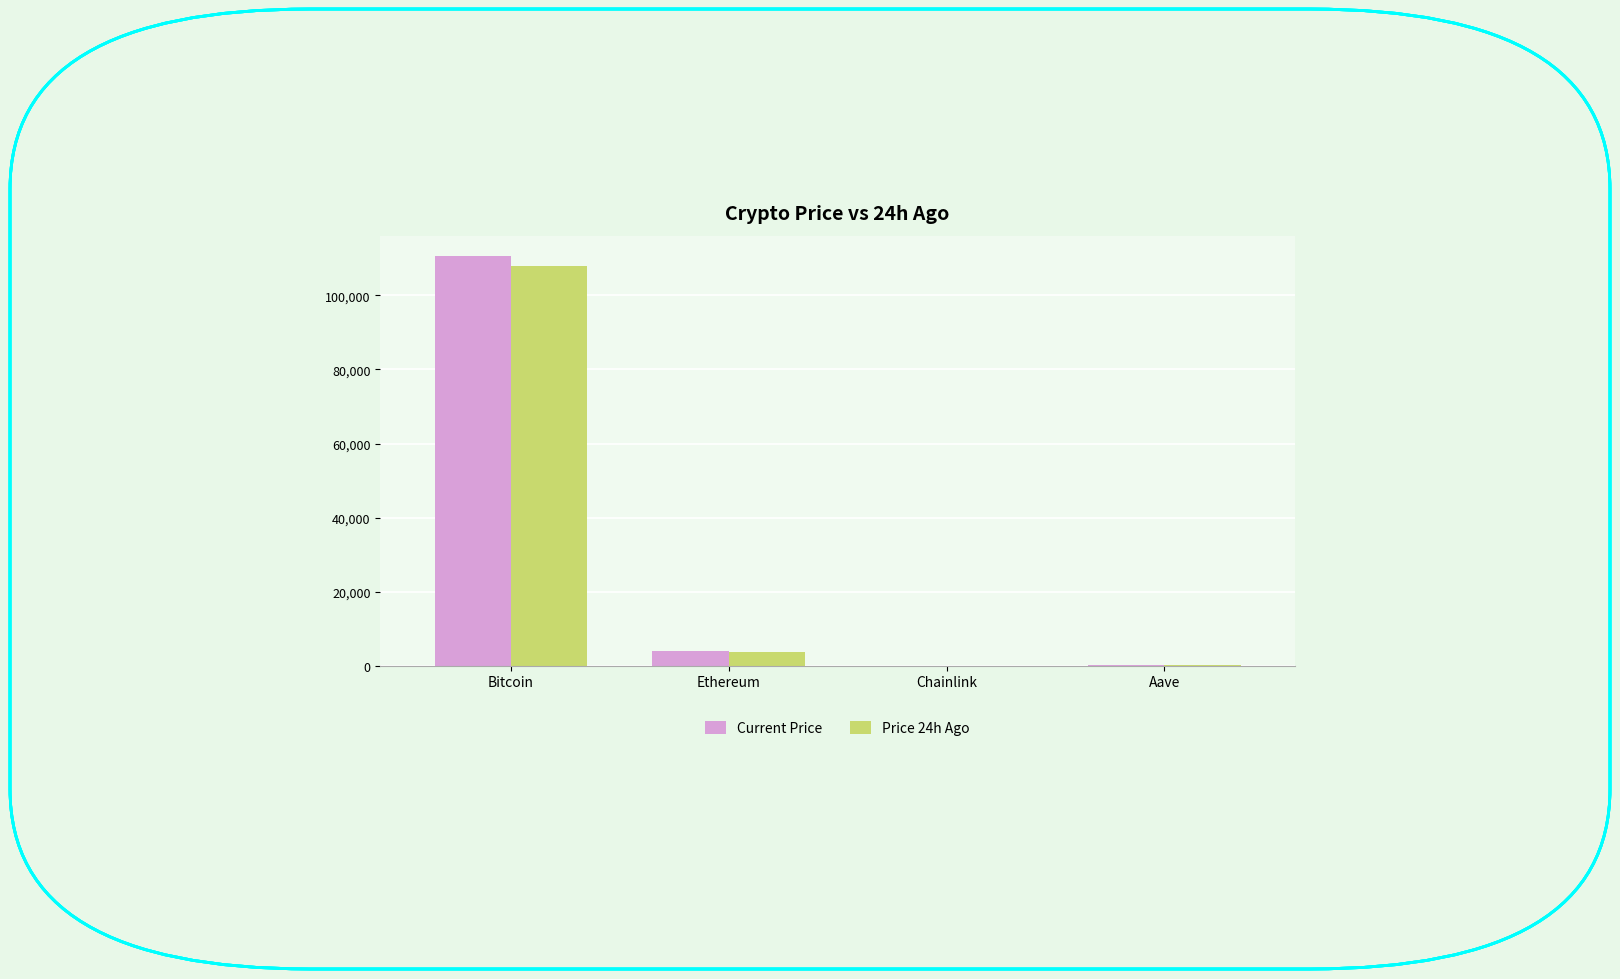

What is the sum of all Current Price values?

114695.3